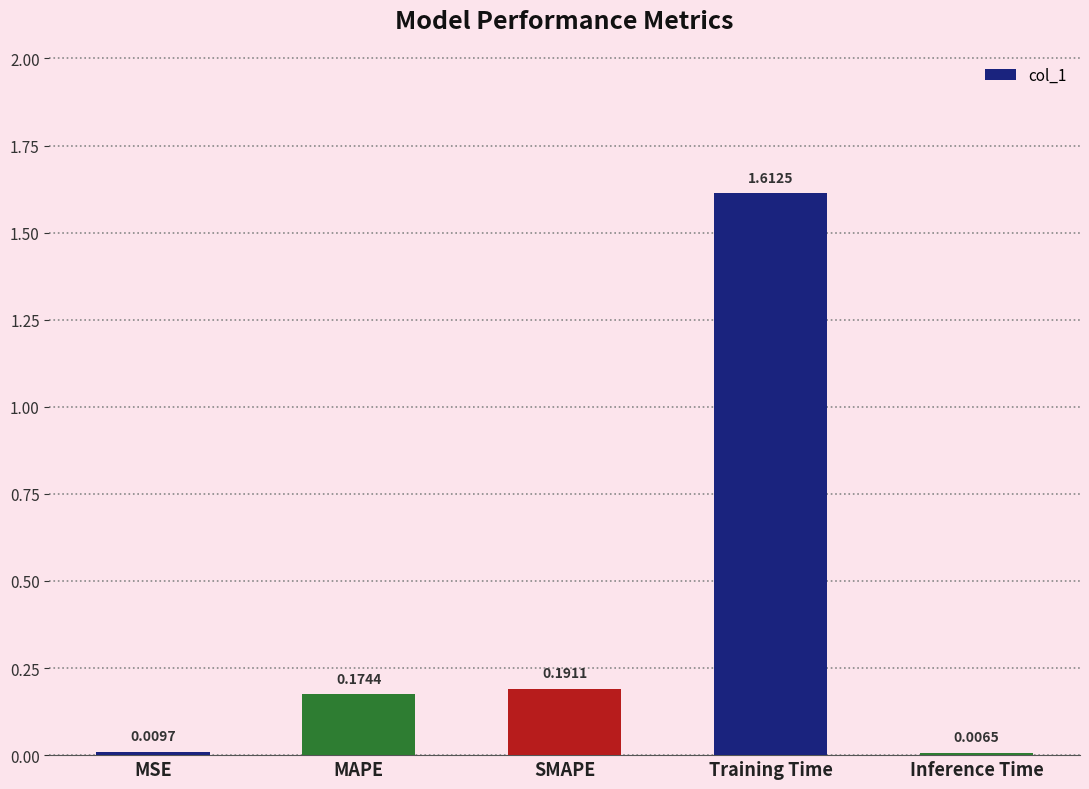

At which label is the value closest to 0?

Inference Time